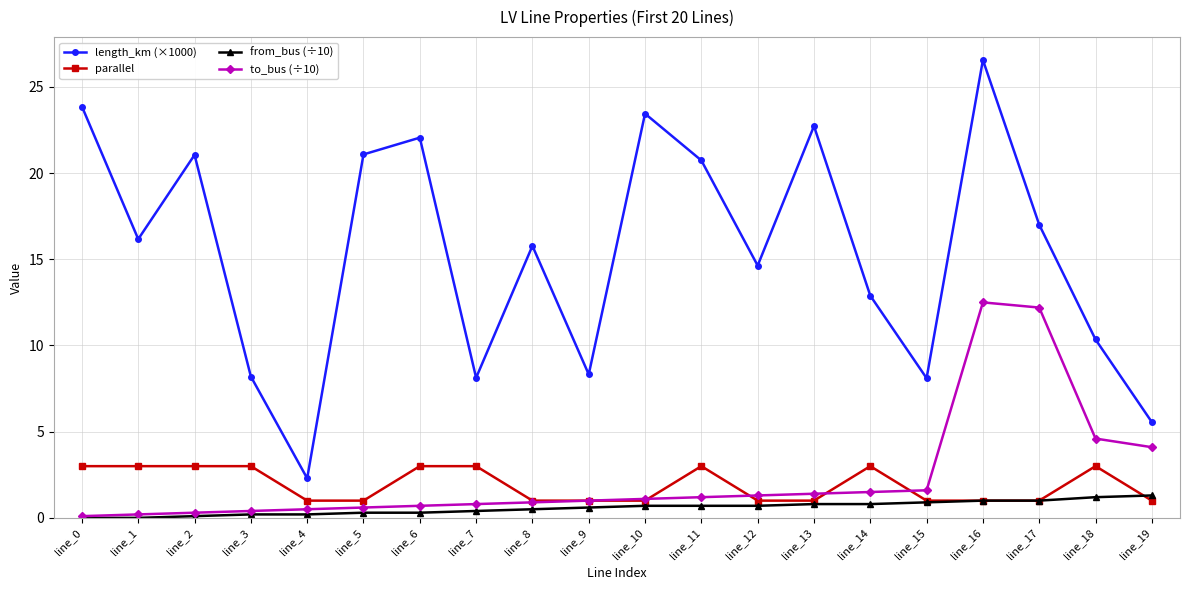

What is the average value of the from_bus (÷10) series?

0.6